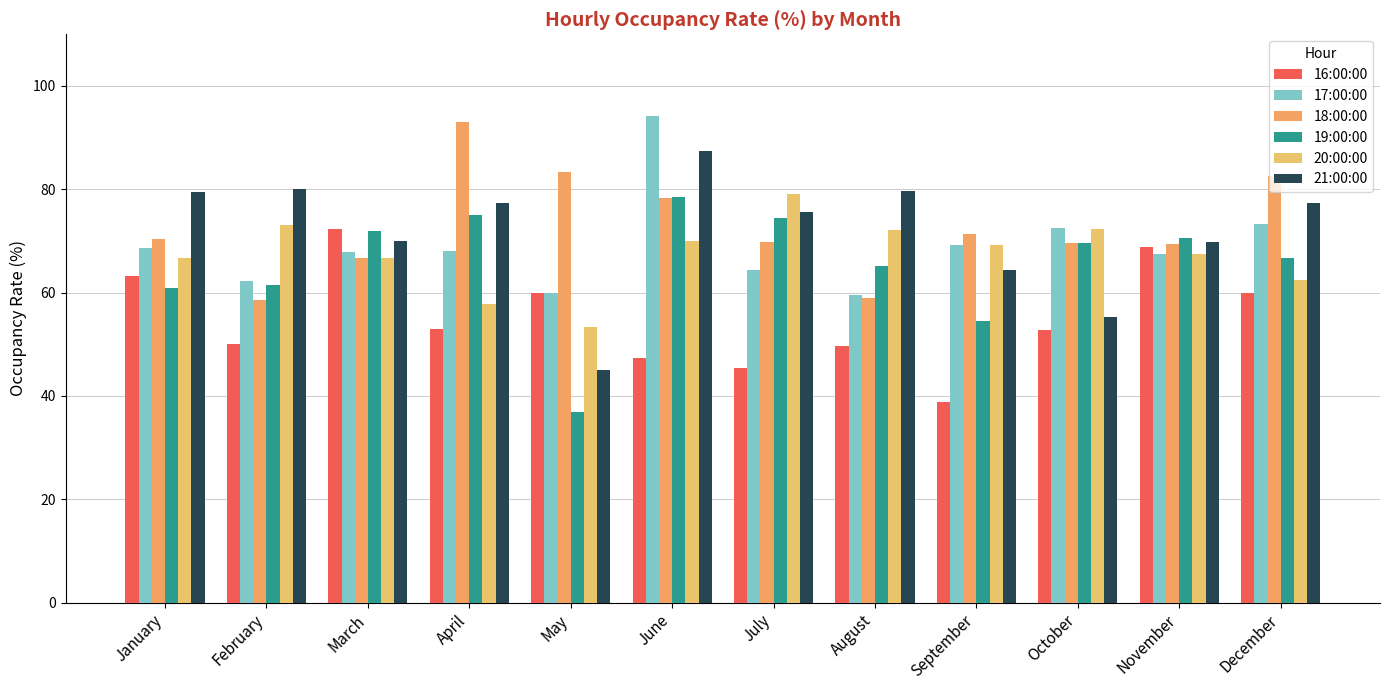

Is it true that 19:00:00 equals 61.5 at February?

True